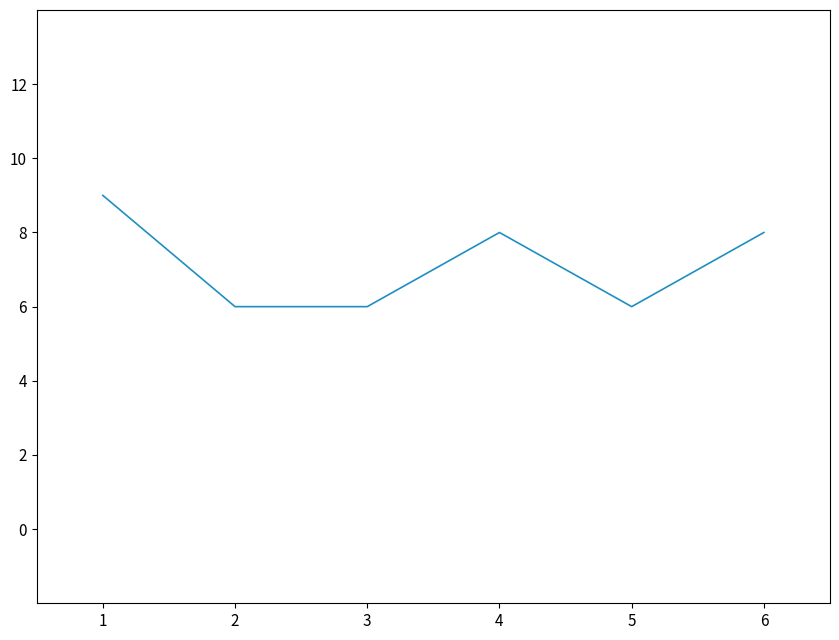

True or false: the data has more than 0 interior local peaks.

True